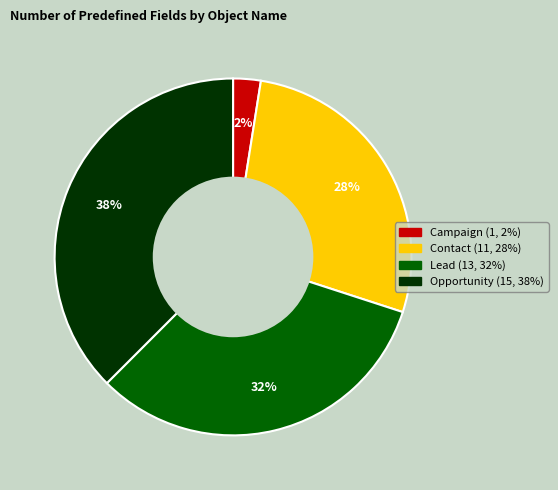

Is there a majority slice in this chart?

No